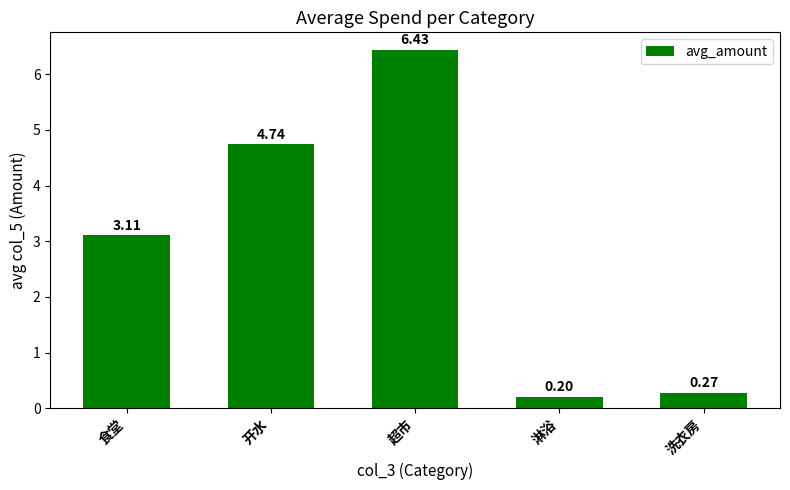

List the labels in order of value, smallest first.

淋浴, 洗衣房, 食堂, 开水, 超市